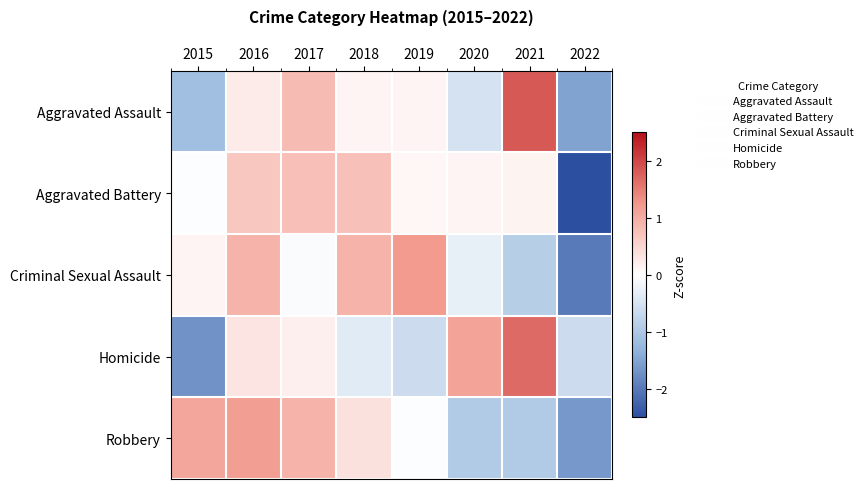

List the series in order of their peak value, lowest first.

Aggravated Battery, Robbery, Criminal Sexual Assault, Homicide, Aggravated Assault